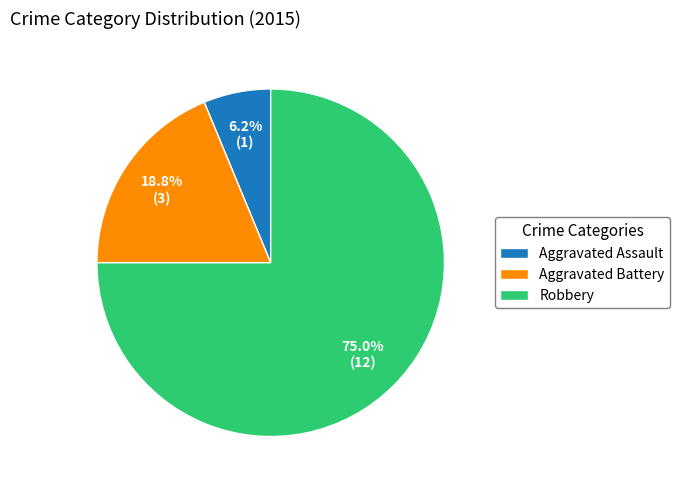

Does any single category account for the majority?

Yes